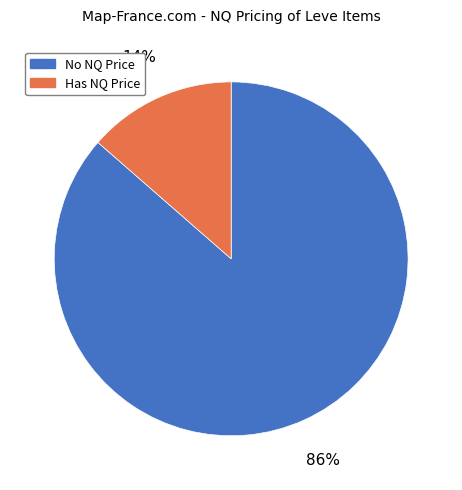

Is there a majority slice in this chart?

Yes